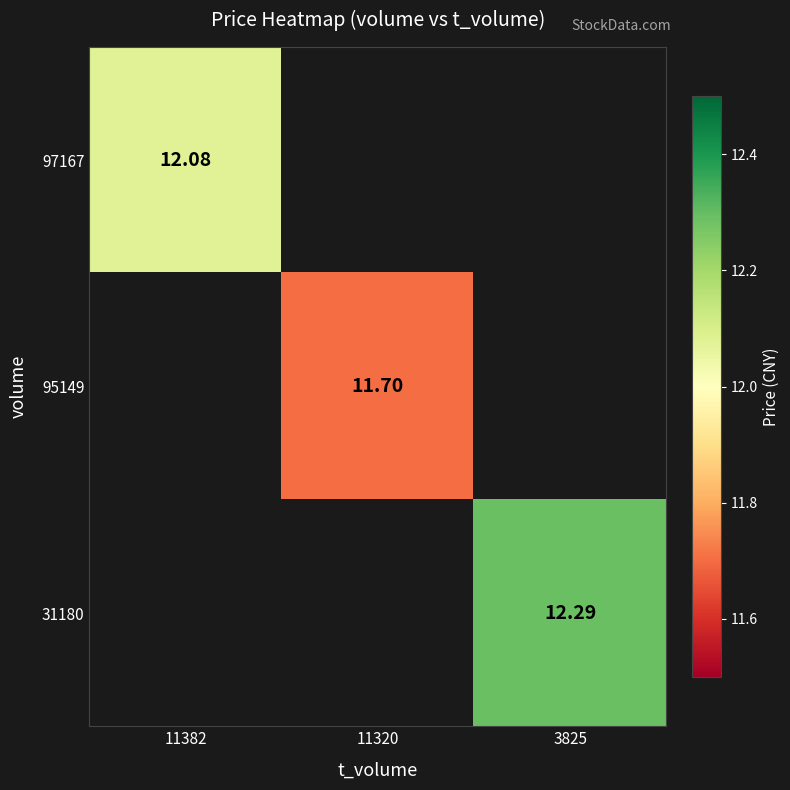

Is it true that 97167 equals 12.1 at 11382?

True